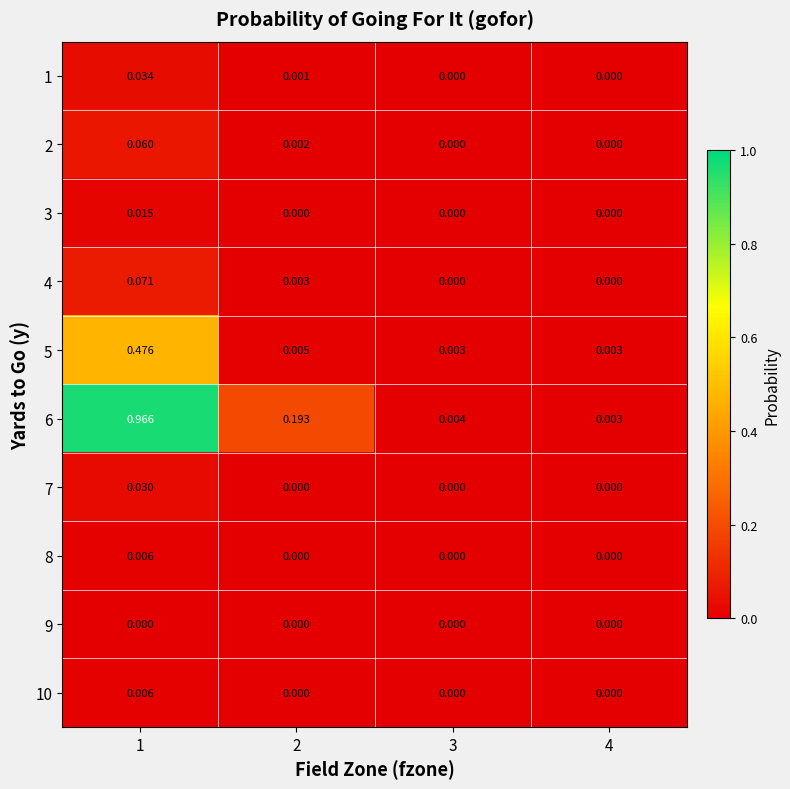

Count the number of data series in this chart.

10